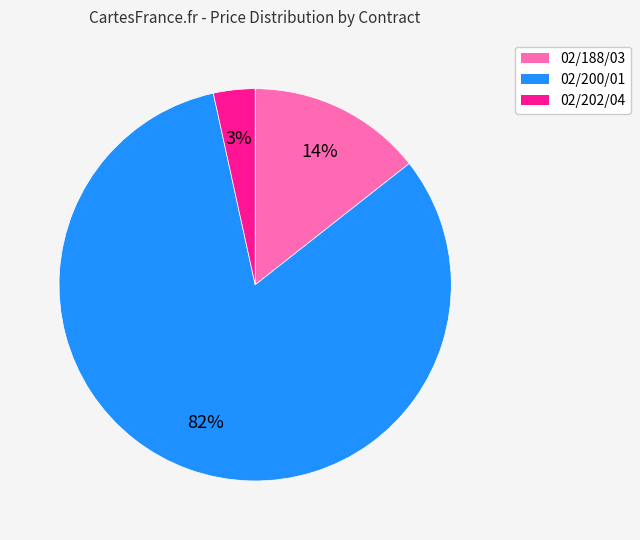

Rank the categories by value from highest to lowest.

02/200/01, 02/188/03, 02/202/04